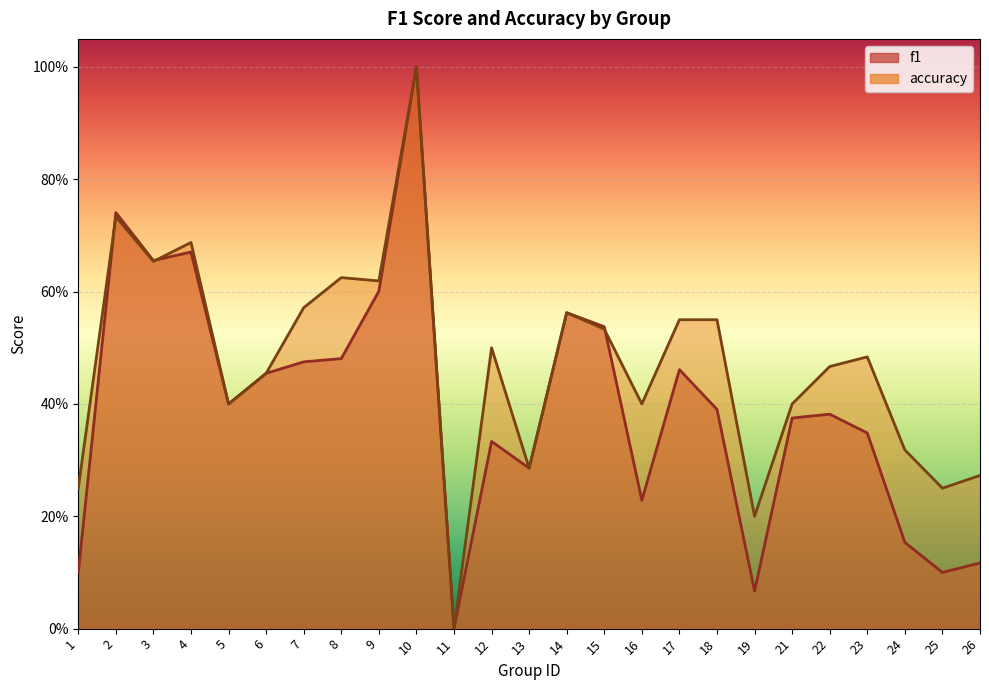

True or false: accuracy and f1 cross at least once.

True